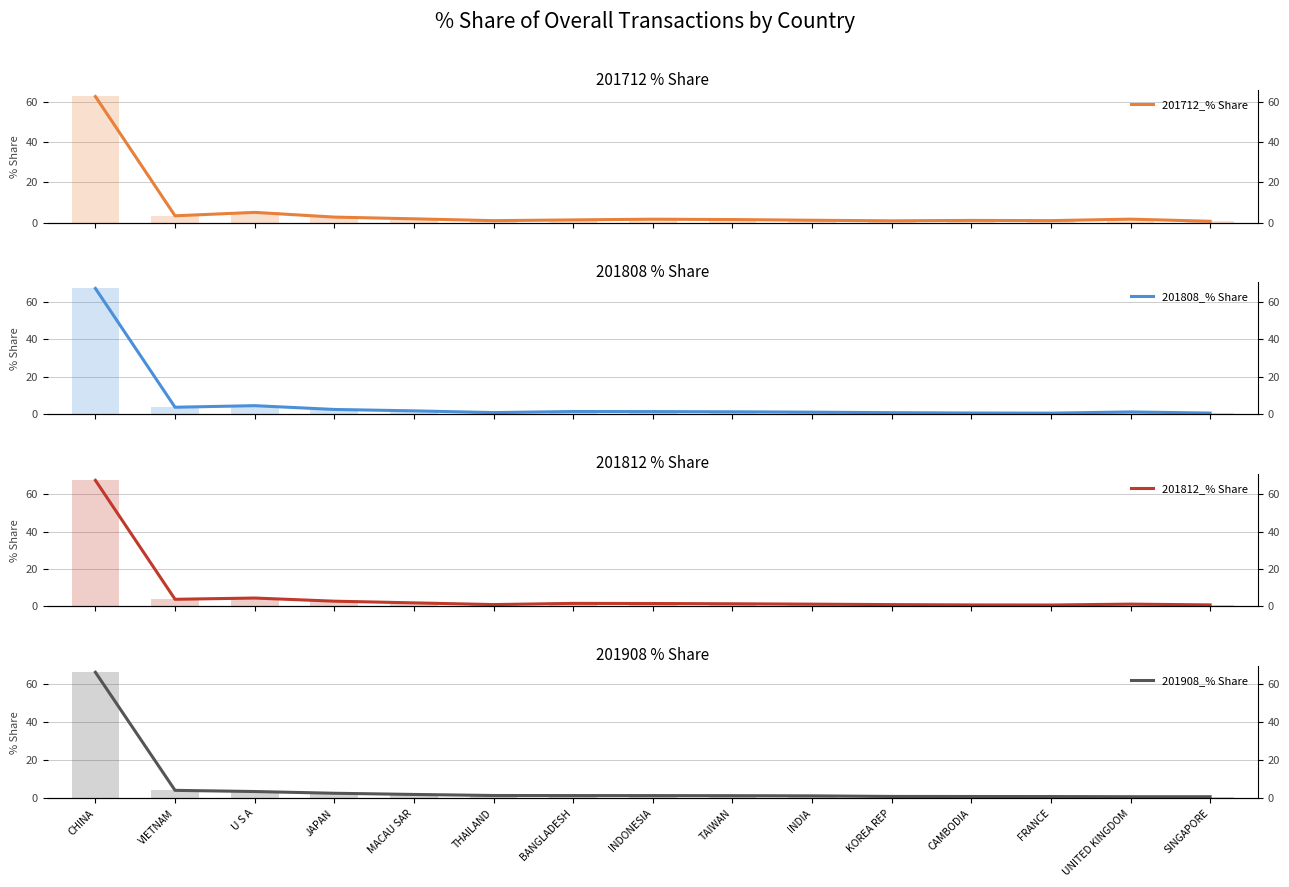

Between JAPAN and UNITED KINGDOM, which is larger?

JAPAN